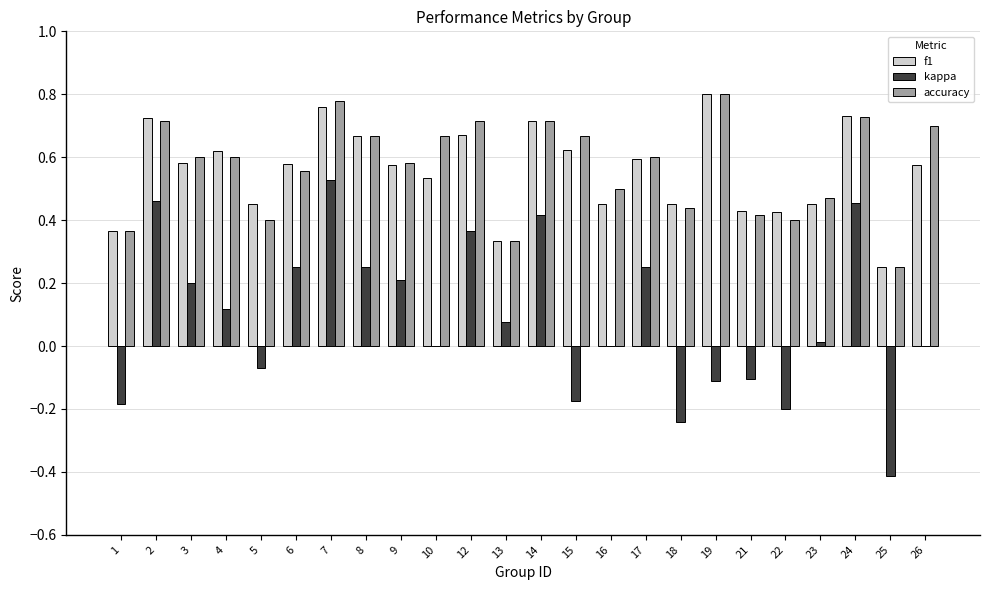

What is the sum of all accuracy values?

13.7